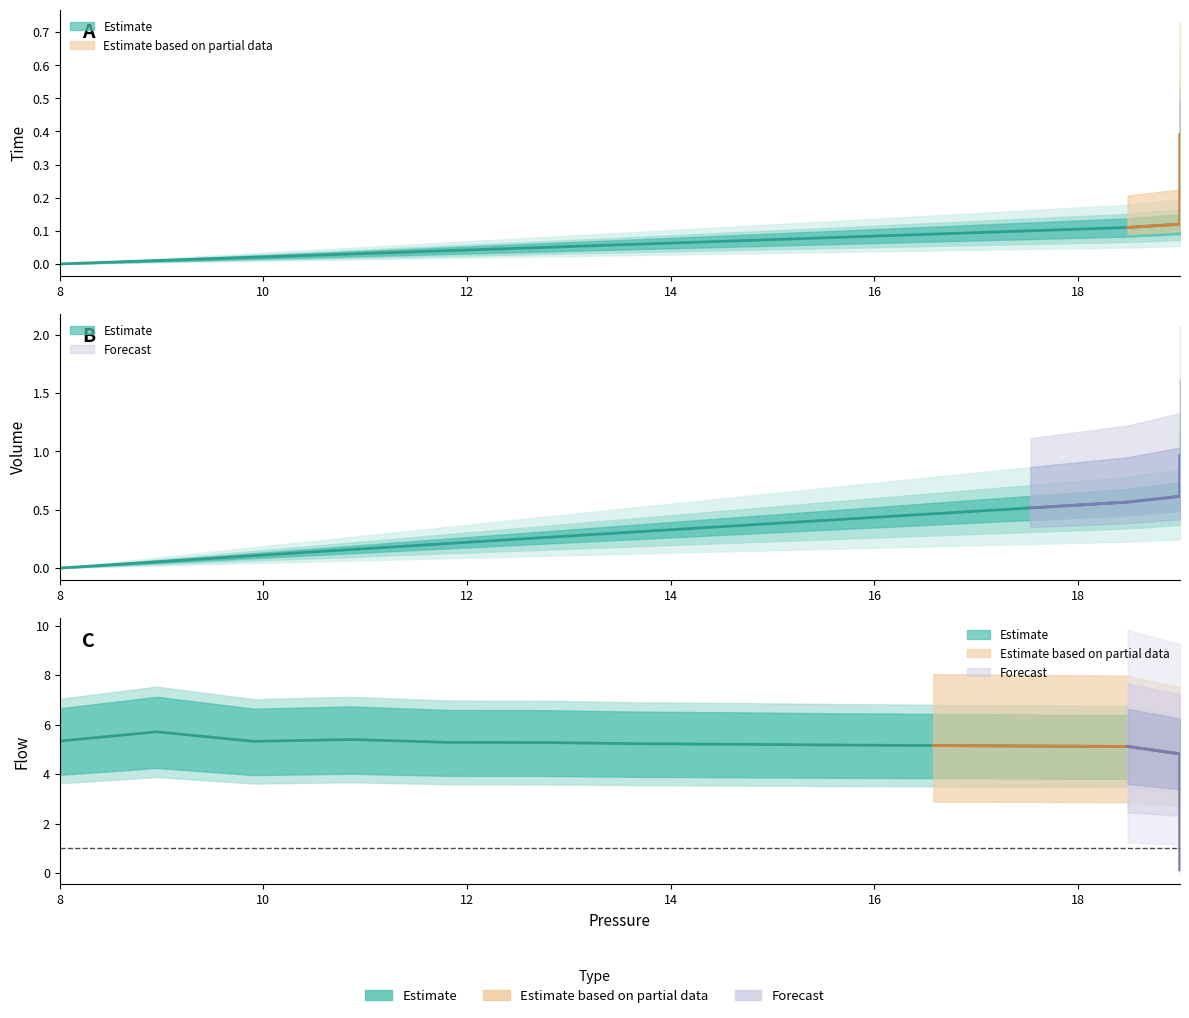

What is the difference between the highest and lowest values at 12?

4.7